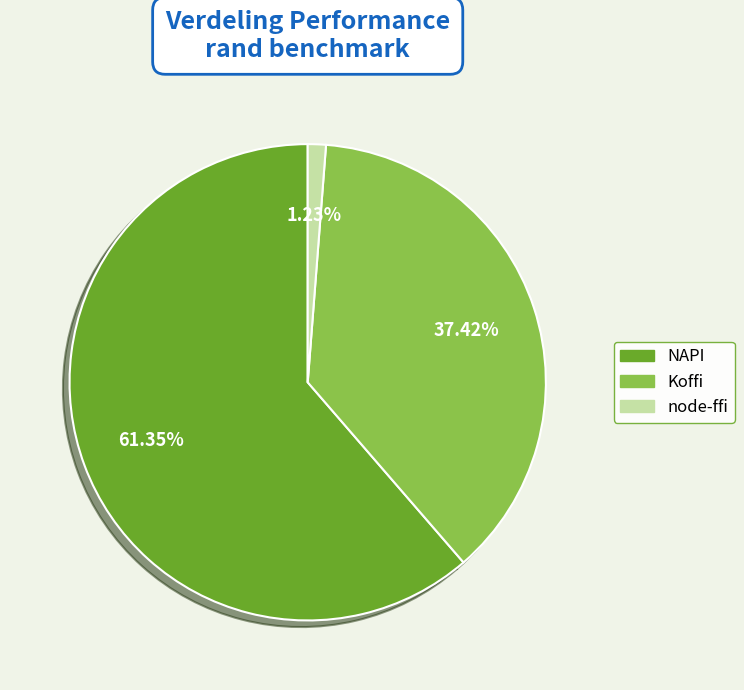

The Koffi slice represents 37% of the pie. True or false?

True